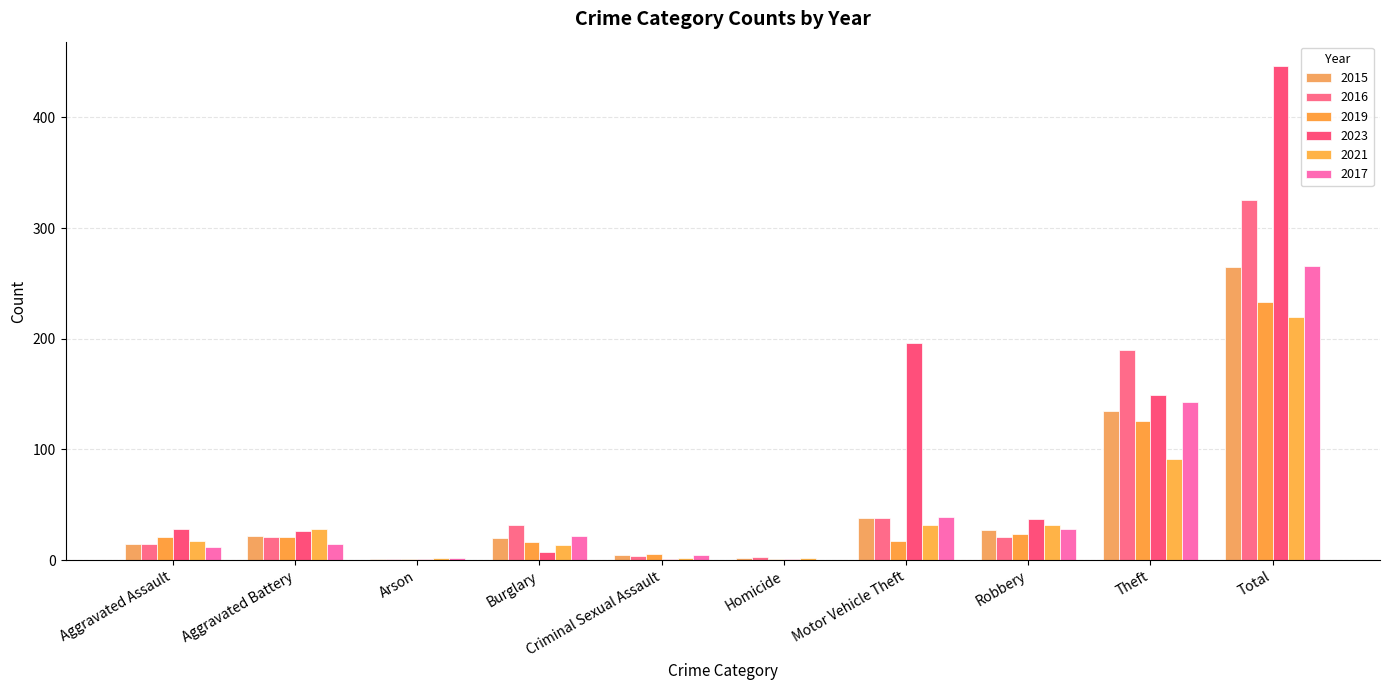

What is the average value of the 2017 series?

53